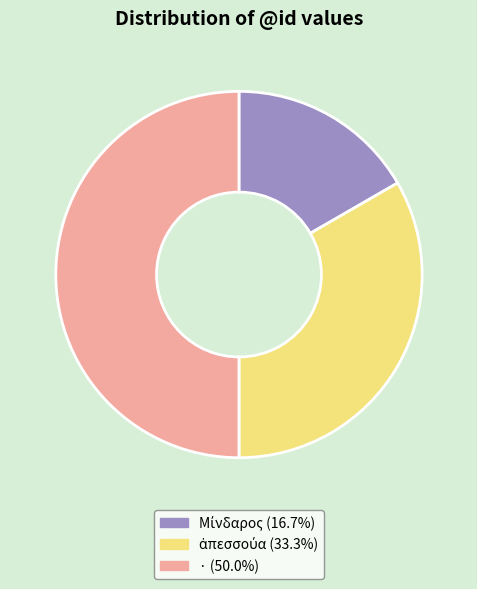

How many slices are in this pie chart?

3